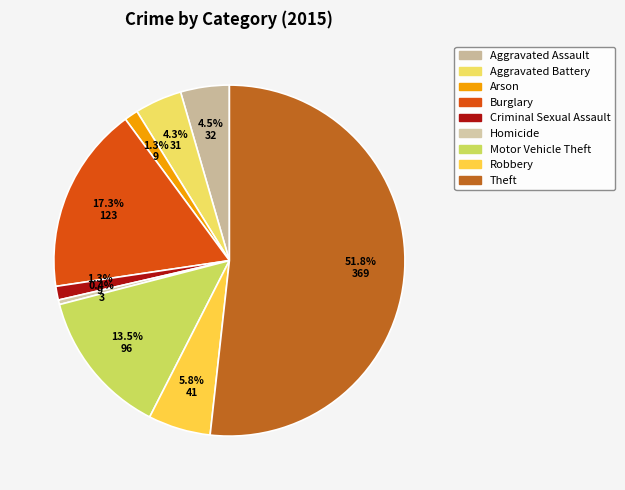

To the nearest percent, what is the combined percentage of Aggravated Battery and Theft?

56%